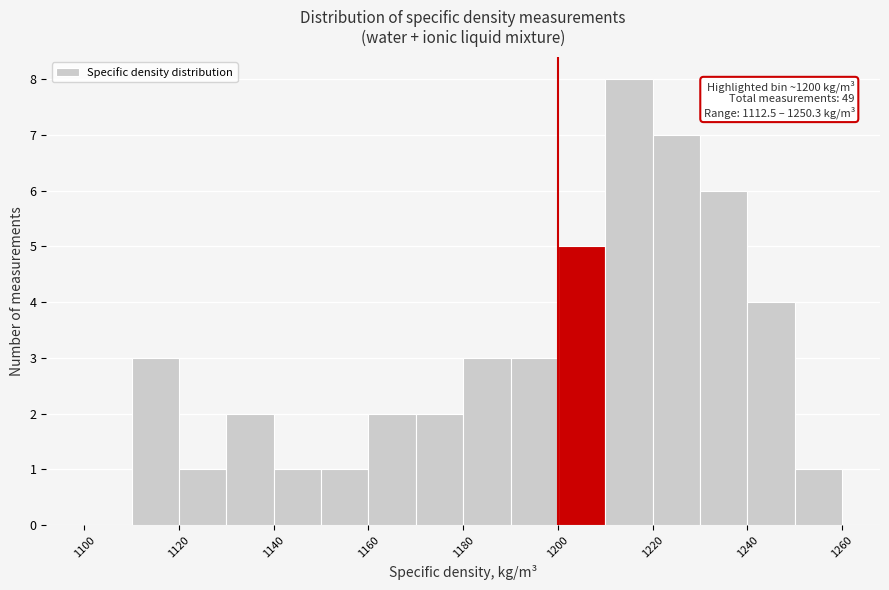

Over which range of the x-axis is the bar tallest?

1210 to 1220